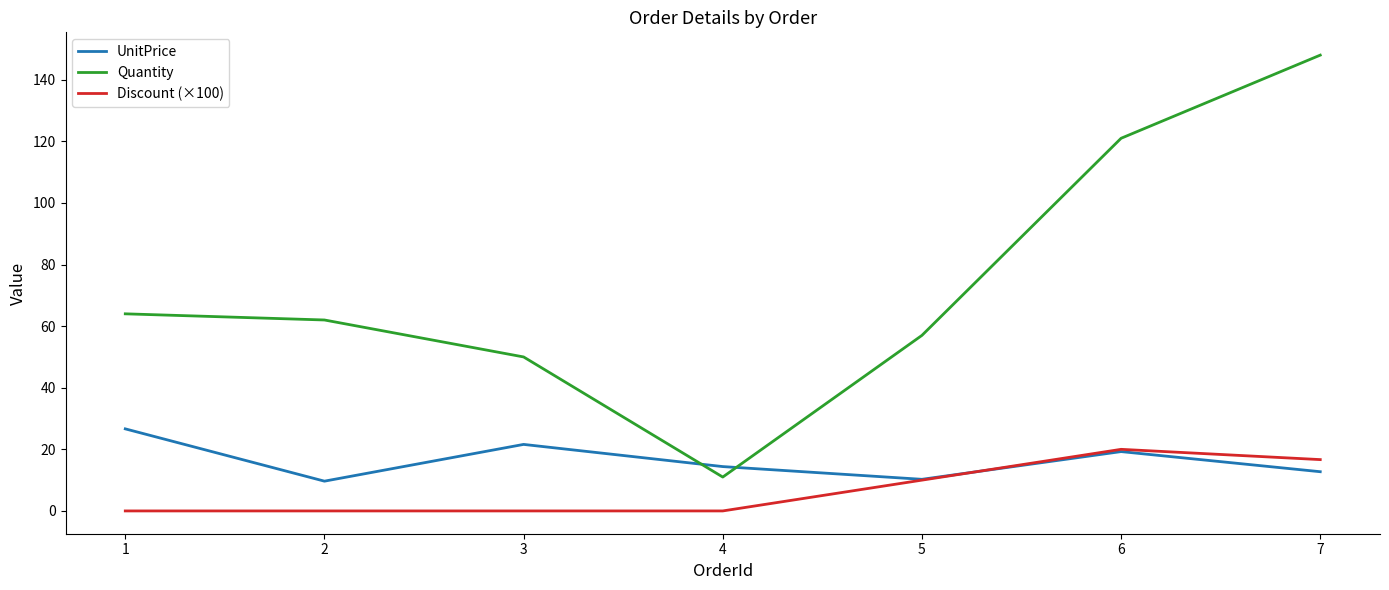

What is the sum of the UnitPrice values at 4 and 3?

36.0